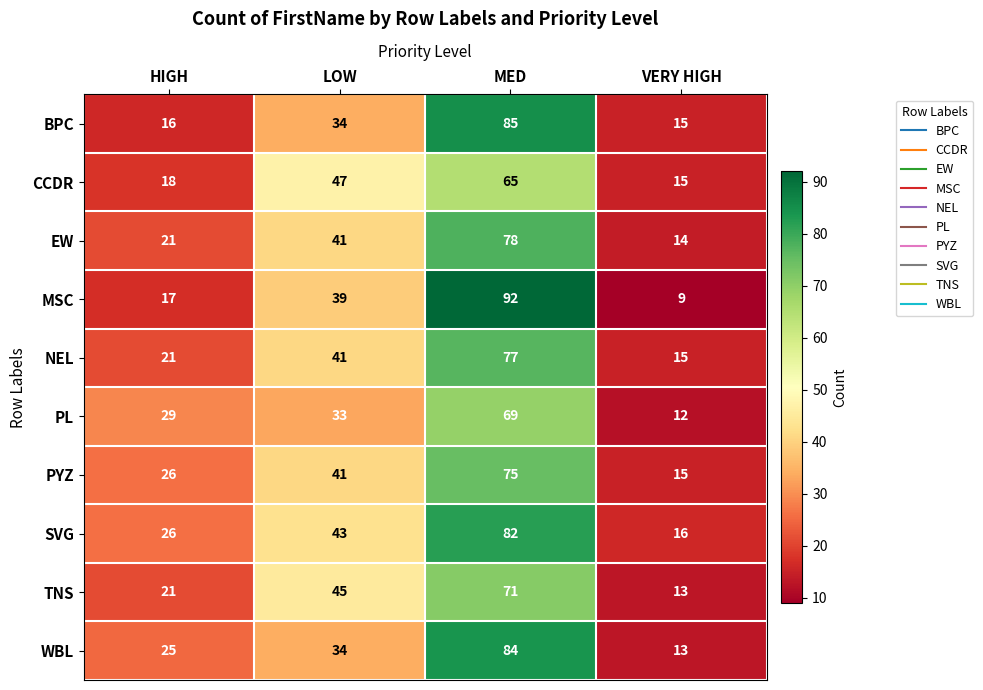

Which category has the lowest value across all series?

VERY HIGH